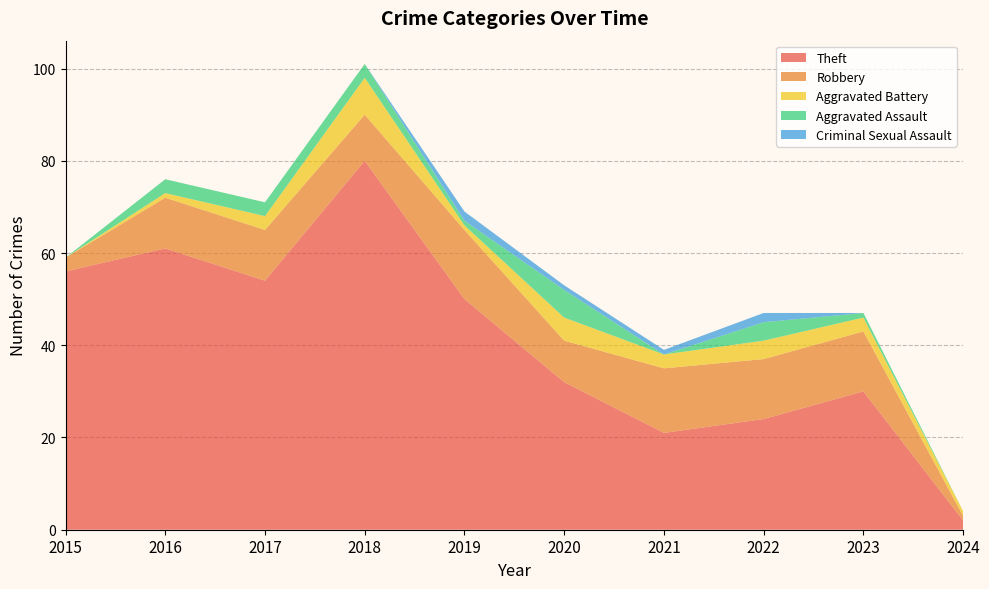

Reading left to right, extract all data points from this chart.

Theft: 56	61	54	80	50	32	21	24	30	2
Robbery: 3	11	11	10	15	9	14	13	13	1
Aggravated Battery: 0	1	3	8	1	5	3	4	3	1
Aggravated Assault: 0	3	3	3	1	6	0	4	1	0
Criminal Sexual Assault: 0	0	0	0	2	1	1	2	0	0